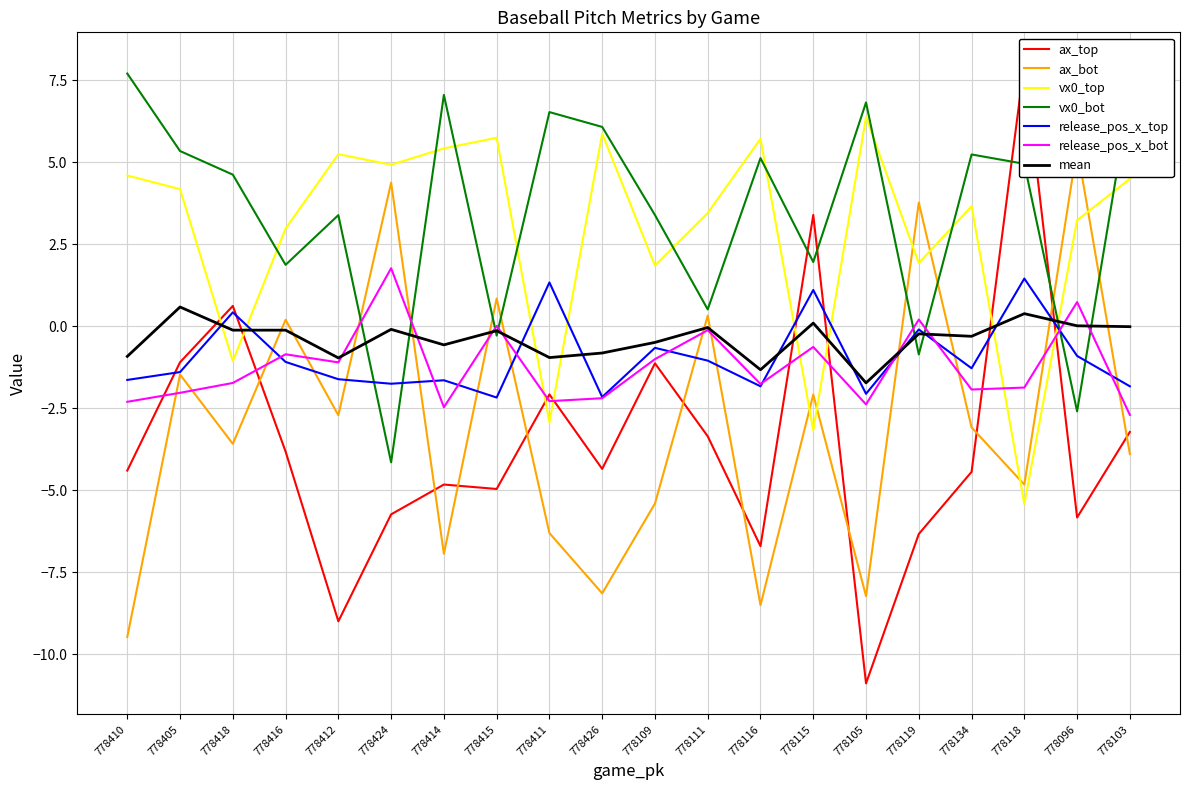

Reading right to left, what are all the values shown in this chart?

ax_top: 778103=-3.2	778096=-5.8	778118=8.0	778134=-4.4	778119=-6.3	778105=-10.9	778115=3.4	778116=-6.7	778111=-3.4	778109=-1.1	778426=-4.3	778411=-2.1	778415=-5.0	778414=-4.8	778424=-5.7	778412=-9.0	778416=-3.8	778418=0.6	778405=-1.1	778410=-4.4
ax_bot: 778103=-3.9	778096=5.4	778118=-4.8	778134=-3.1	778119=3.8	778105=-8.2	778115=-2.1	778116=-8.5	778111=0.3	778109=-5.4	778426=-8.1	778411=-6.3	778415=0.8	778414=-6.9	778424=4.4	778412=-2.7	778416=0.2	778418=-3.6	778405=-1.5	778410=-9.5
vx0_top: 778103=4.5	778096=3.2	778118=-5.4	778134=3.7	778119=1.9	778105=6.4	778115=-3.2	778116=5.7	778111=3.5	778109=1.9	778426=5.9	778411=-2.9	778415=5.7	778414=5.4	778424=4.9	778412=5.2	778416=3.0	778418=-1.1	778405=4.2	778410=4.6
vx0_bot: 778103=7.1	778096=-2.6	778118=5.0	778134=5.2	778119=-0.9	778105=6.8	778115=2.0	778116=5.1	778111=0.5	778109=3.4	778426=6.1	778411=6.5	778415=-0.3	778414=7.1	778424=-4.1	778412=3.4	778416=1.9	778418=4.6	778405=5.3	778410=7.7
release_pos_x_top: 778103=-1.8	778096=-0.9	778118=1.5	778134=-1.3	778119=-0.1	778105=-2.1	778115=1.1	778116=-1.8	778111=-1.0	778109=-0.7	778426=-2.2	778411=1.3	778415=-2.2	778414=-1.6	778424=-1.8	778412=-1.6	778416=-1.1	778418=0.4	778405=-1.4	778410=-1.6
release_pos_x_bot: 778103=-2.7	778096=0.7	778118=-1.9	778134=-1.9	778119=0.2	778105=-2.4	778115=-0.6	778116=-1.8	778111=-0.1	778109=-1.0	778426=-2.2	778411=-2.3	778415=0.0	778414=-2.5	778424=1.8	778412=-1.1	778416=-0.9	778418=-1.7	778405=-2.0	778410=-2.3